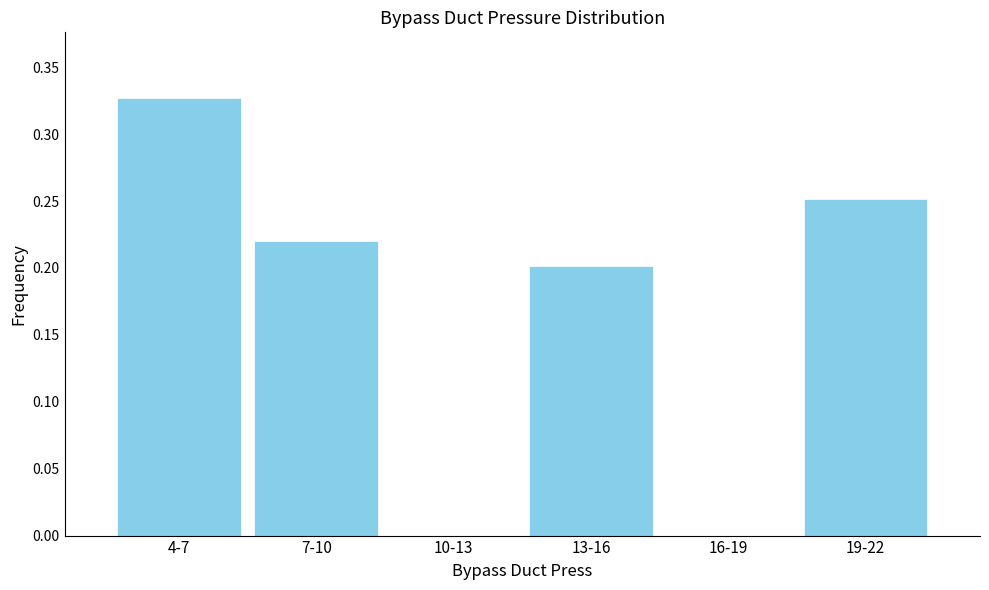

Between 16-19 and 4-7, which is larger?

4-7